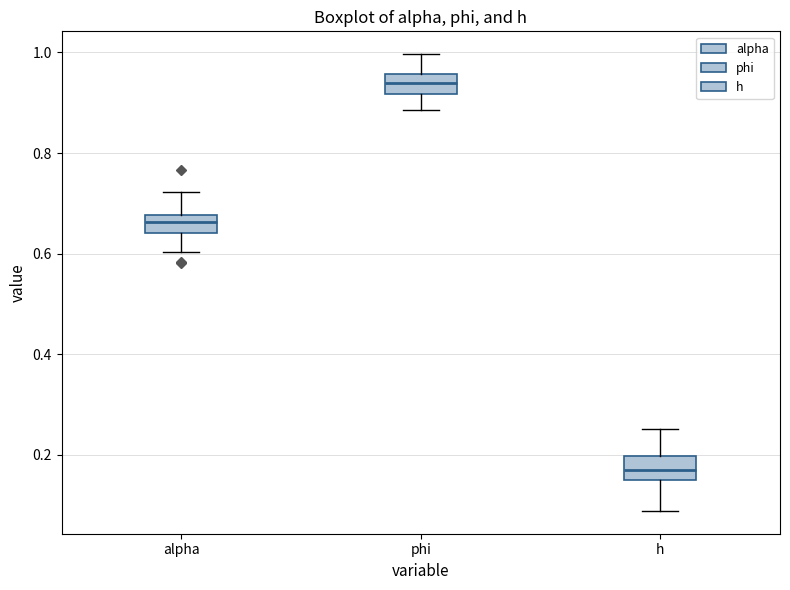

Which box's median line is the lowest?

h